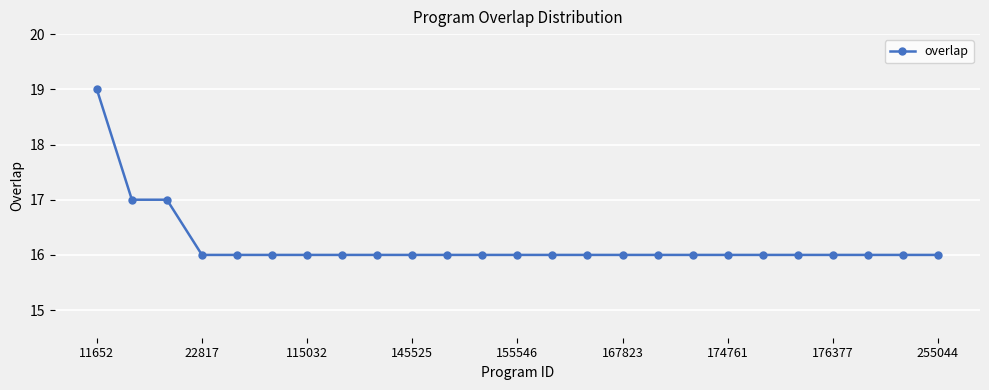

What is the value of the 14th point from the left?

16